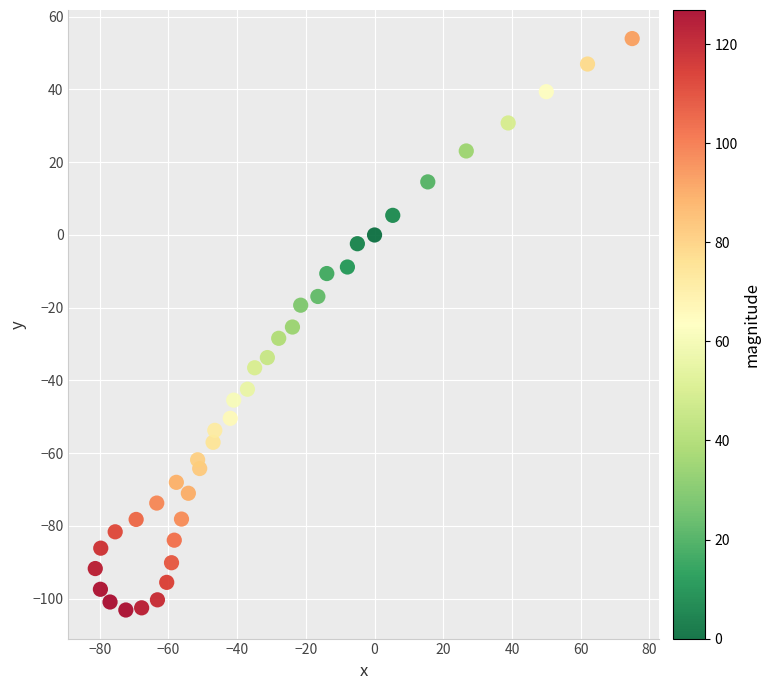

What is the range of X values (max minus min)?

156.3